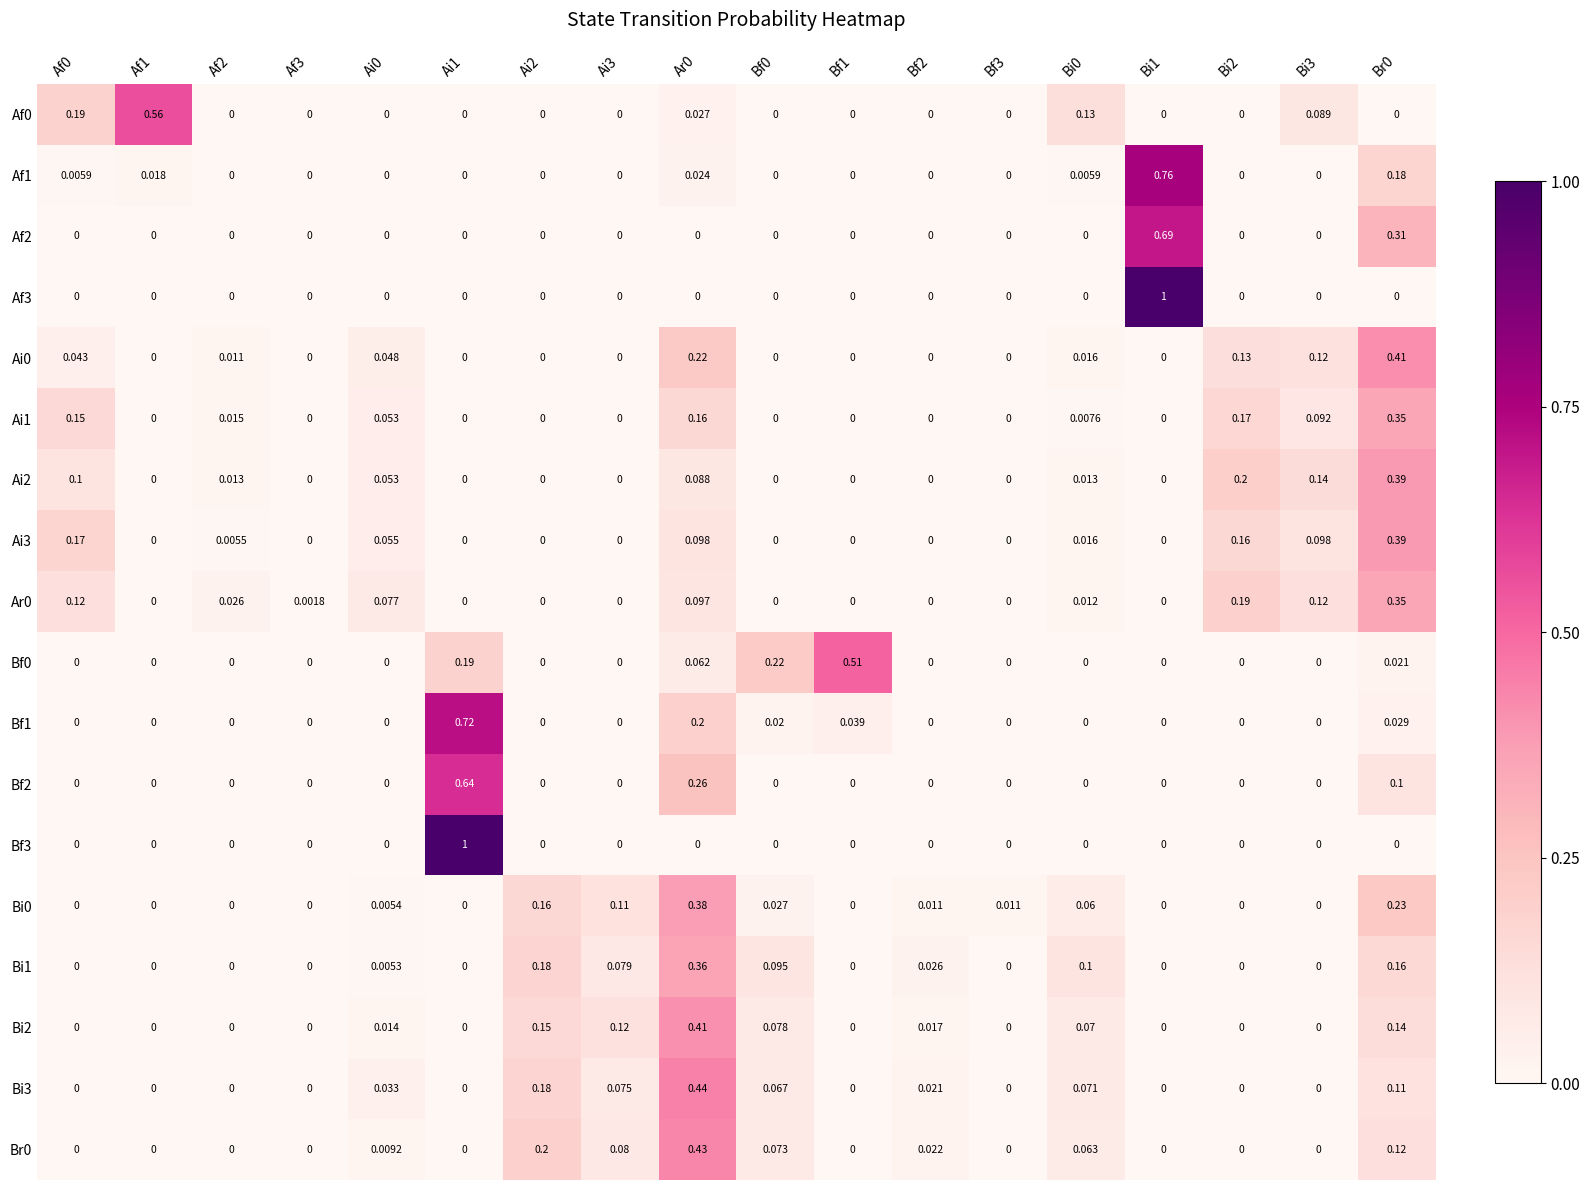

Is the value of Ai0 at Af0 greater than the value of Af1 at Bf2?

Yes